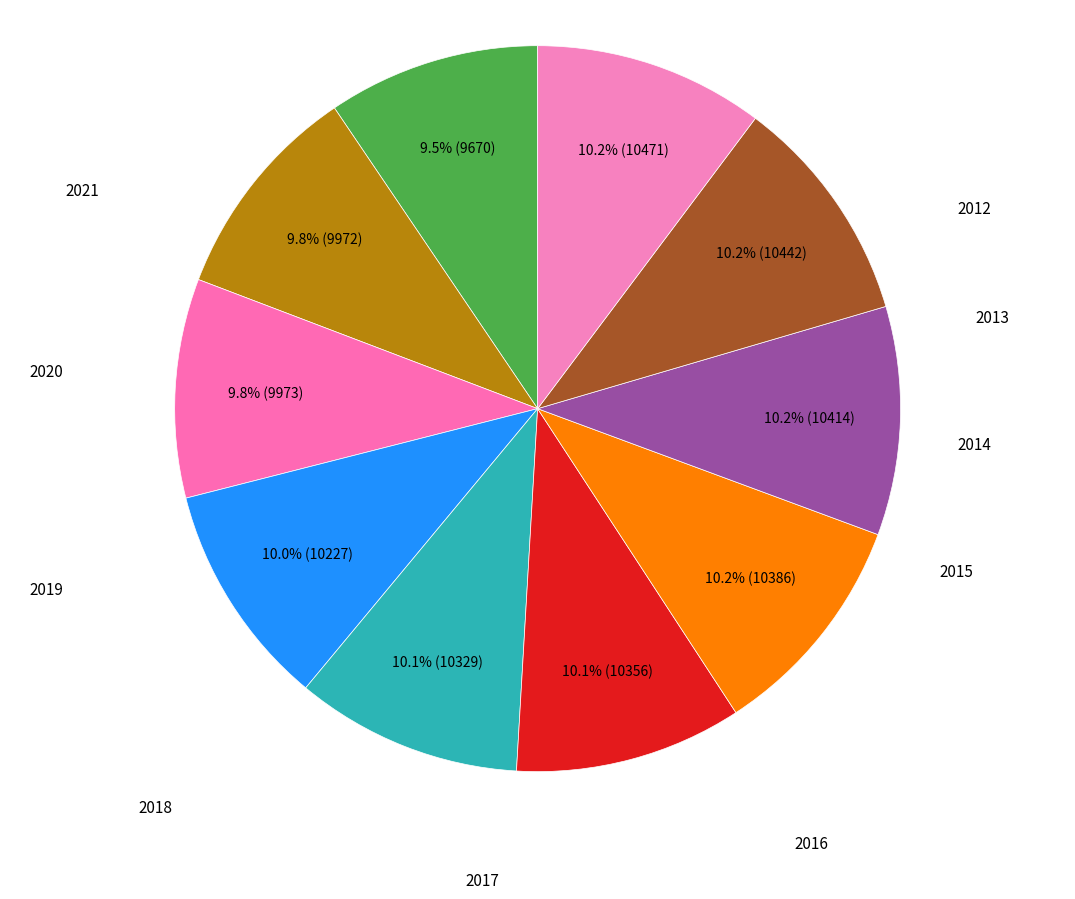

Count the number of slices in the pie.

10